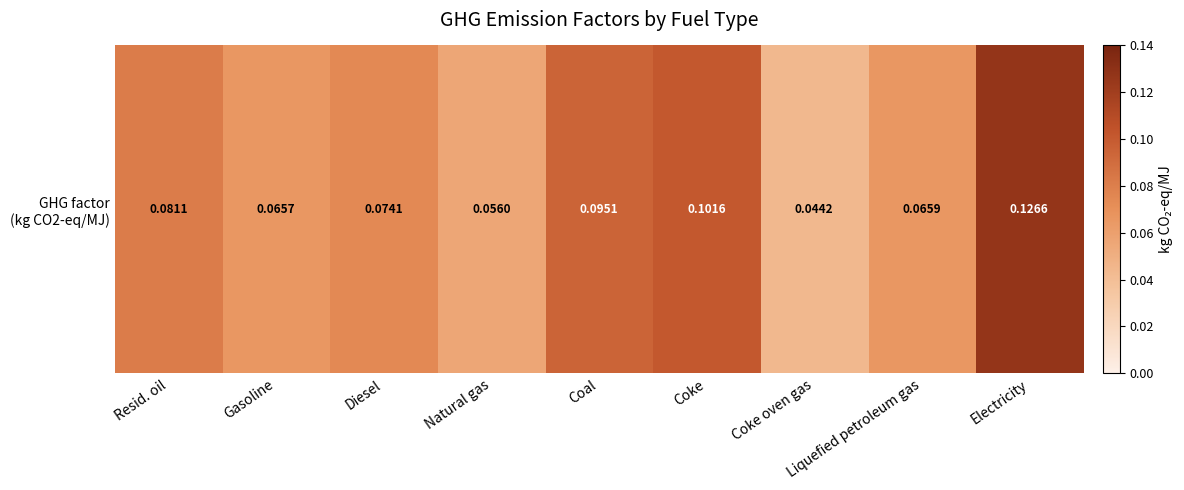

Which category has the lowest value across all series?

Coke oven gas